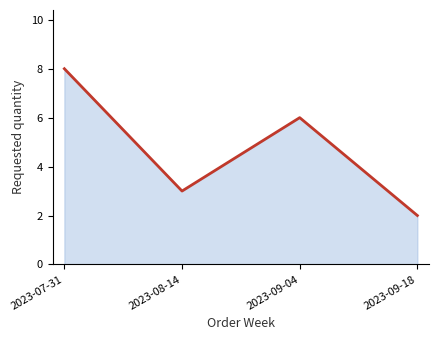

What position from the right is 2023-07-31?

4